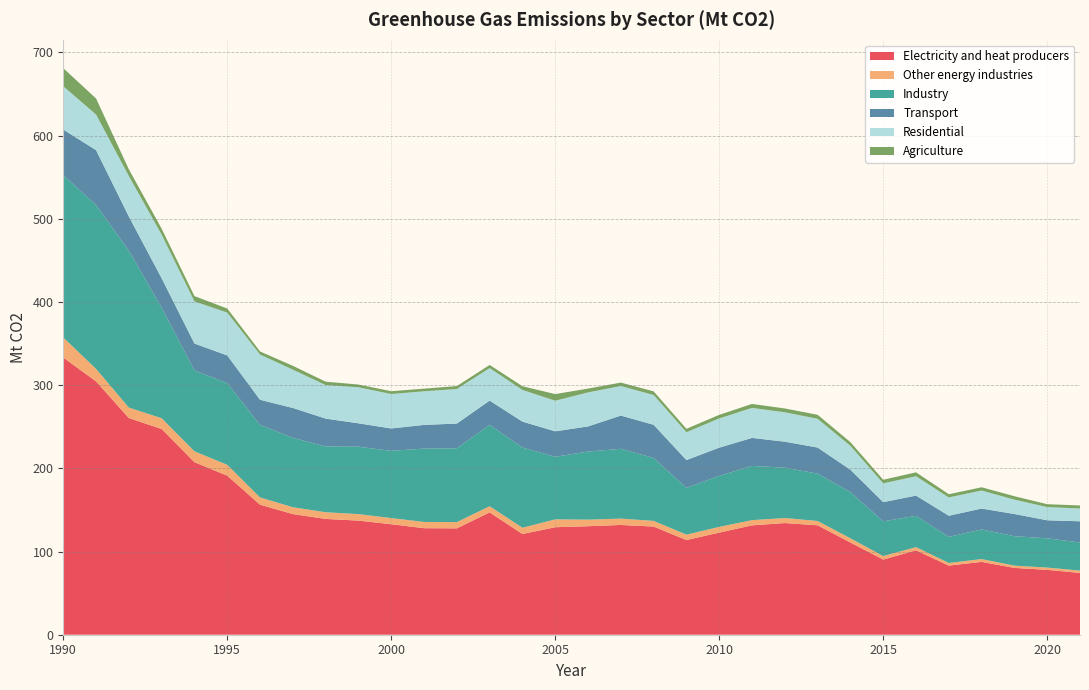

Reading left to right, list all the values displayed in this chart.

Electricity and heat producers: 333.2	304.5	260.4	247.3	207.4	191.2	156.3	145.0	139.2	137.2	132.8	128.1	127.9	147.0	121.1	129.2	130.4	131.9	130.0	113.8	122.8	131.5	134.2	131.5	110.9	90.3	101.5	83.1	87.6	80.3	78.0	74.2
Other energy industries: 24.1	15.0	12.6	12.9	13.1	13.0	8.7	8.2	8.0	7.8	7.4	7.5	7.5	7.4	7.5	9.5	7.9	7.6	6.8	6.5	6.9	6.3	6.0	5.2	5.0	4.2	3.8	3.2	3.4	2.8	2.7	2.9
Industry: 195.1	196.8	188.7	132.8	97.3	98.2	87.2	83.4	79.0	81.0	80.8	88.2	88.8	97.8	96.4	75.2	81.8	83.9	75.6	56.2	61.3	65.1	60.5	56.9	55.5	41.8	37.6	31.4	35.6	35.3	35.2	33.8
Transport: 54.9	66.1	40.9	35.4	32.2	33.3	30.2	35.9	33.6	28.1	26.9	28.5	29.7	29.2	31.2	30.6	30.2	40.0	39.9	33.4	33.9	33.7	31.2	31.3	26.9	23.1	24.3	25.4	25.1	26.7	21.7	25.5
Residential: 52.1	42.7	48.6	52.4	50.6	51.5	54.4	46.1	40.3	43.3	41.4	40.4	41.5	39.1	38.1	36.8	40.9	35.5	35.8	33.5	35.2	36.1	35.4	34.6	28.7	22.6	23.2	22.0	21.7	17.3	15.9	15.4
Agriculture: 21.7	19.3	8.1	7.1	6.4	4.9	3.7	4.6	4.1	3.3	3.4	3.2	3.5	3.8	4.5	8.0	4.6	4.1	4.4	4.1	4.3	4.8	4.6	4.8	4.4	4.3	4.7	3.9	3.9	4.1	3.4	3.7